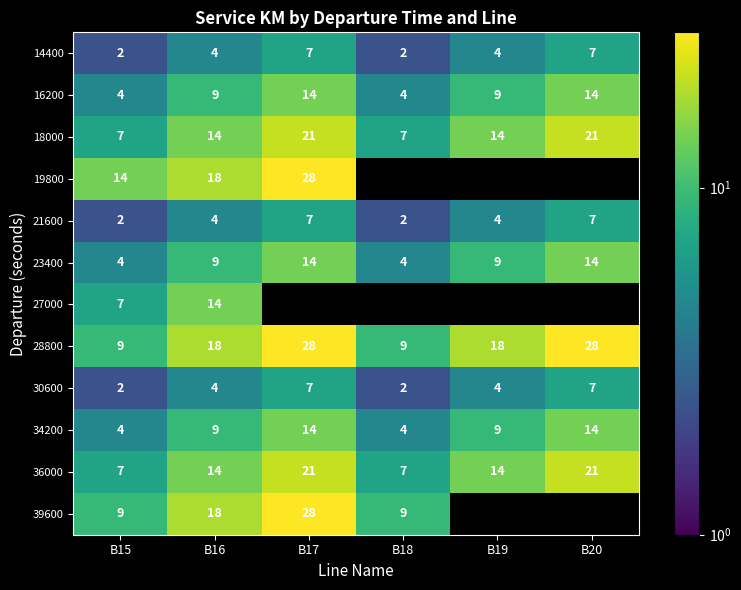

What is the sum of the 14400 values at B16 and B18?

7.0